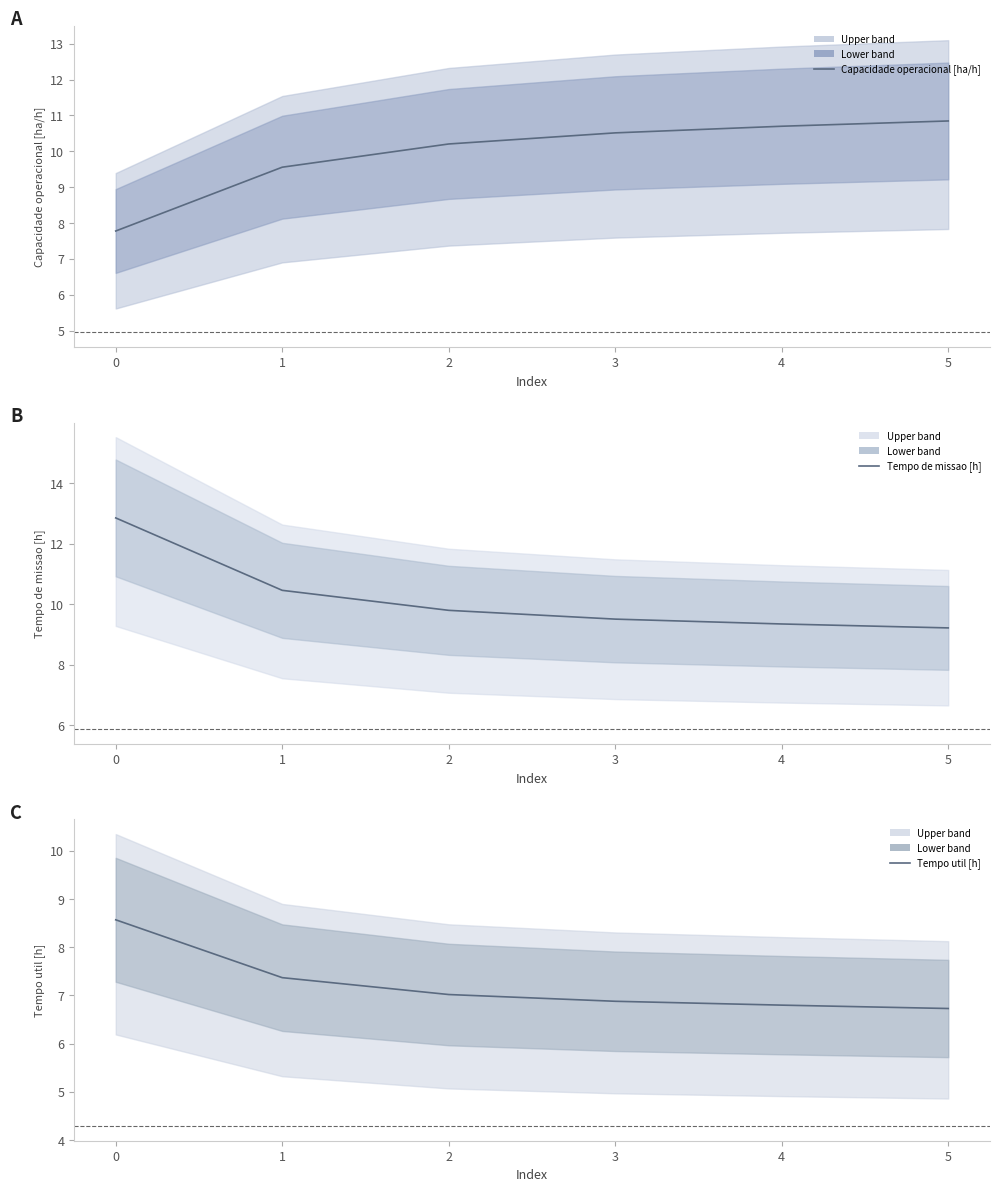

Rank the series at 4 from lowest to highest value.

Tempo util [h], Tempo de missao [h], Capacidade operacional [ha/h]